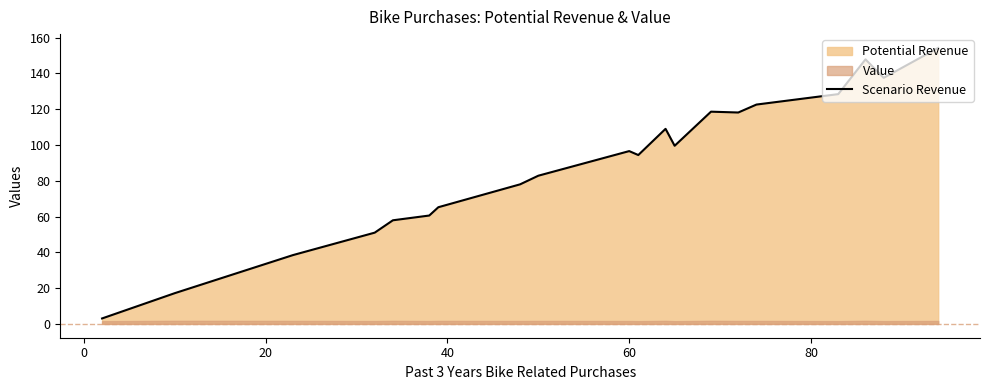

What is the difference between the second highest and minimum values?

144.8